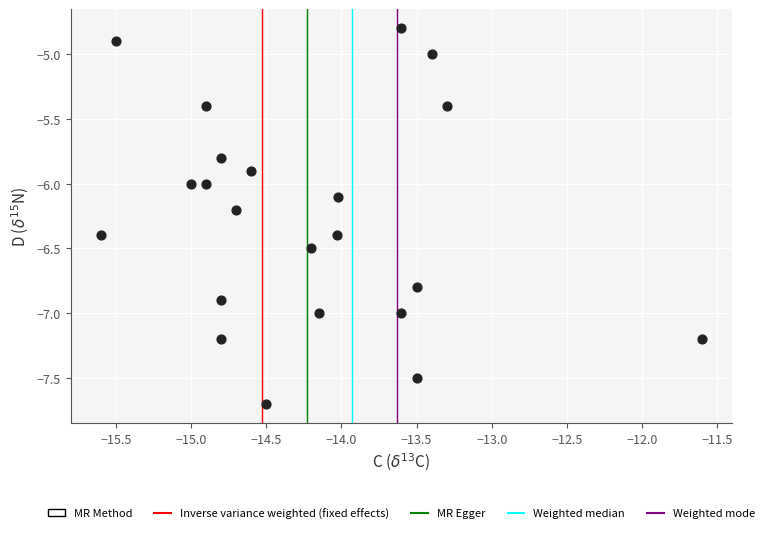

What is the range of Y values (max minus min)?

2.9